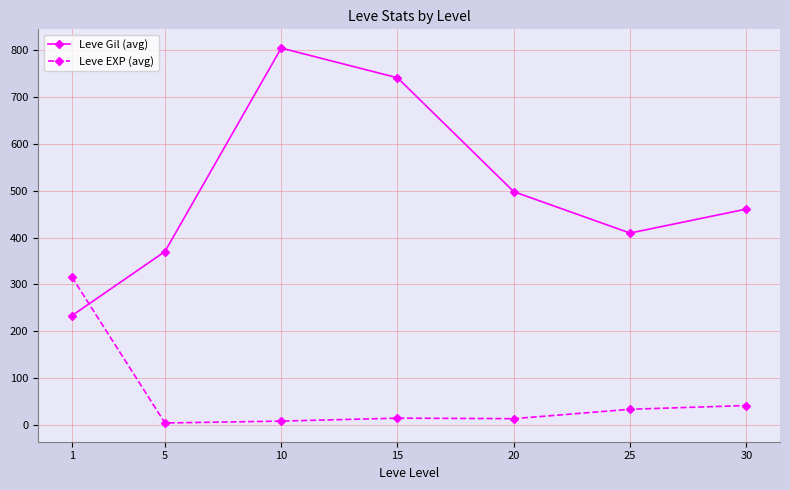

The Leve Gil (avg) series shows 460.8 at 30. True or false?

True